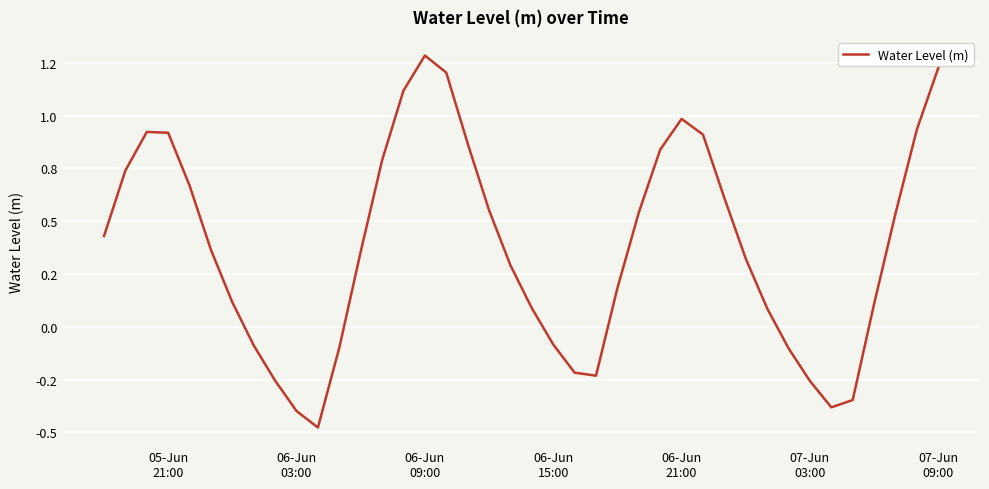

How many points are lower than both their immediate neighbors (excluding endpoints)?

3